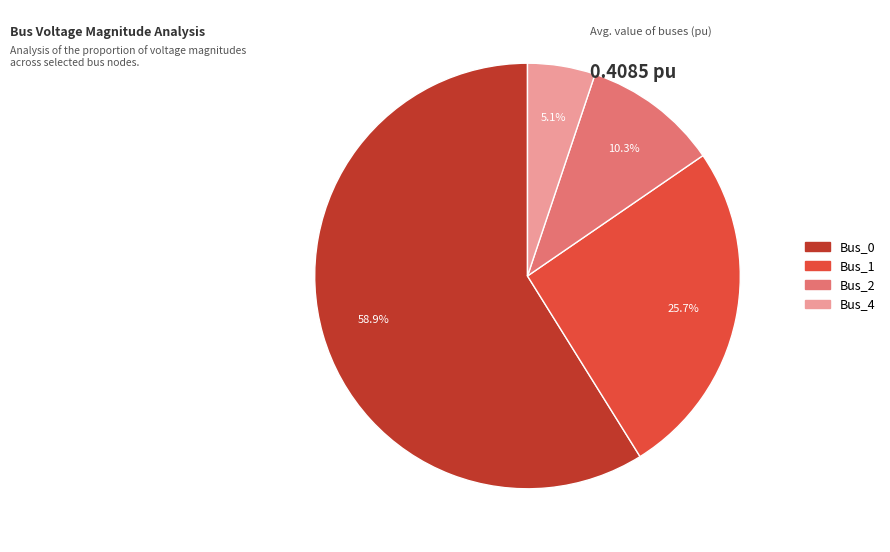

To the nearest percent, what is the average slice percentage?

25%